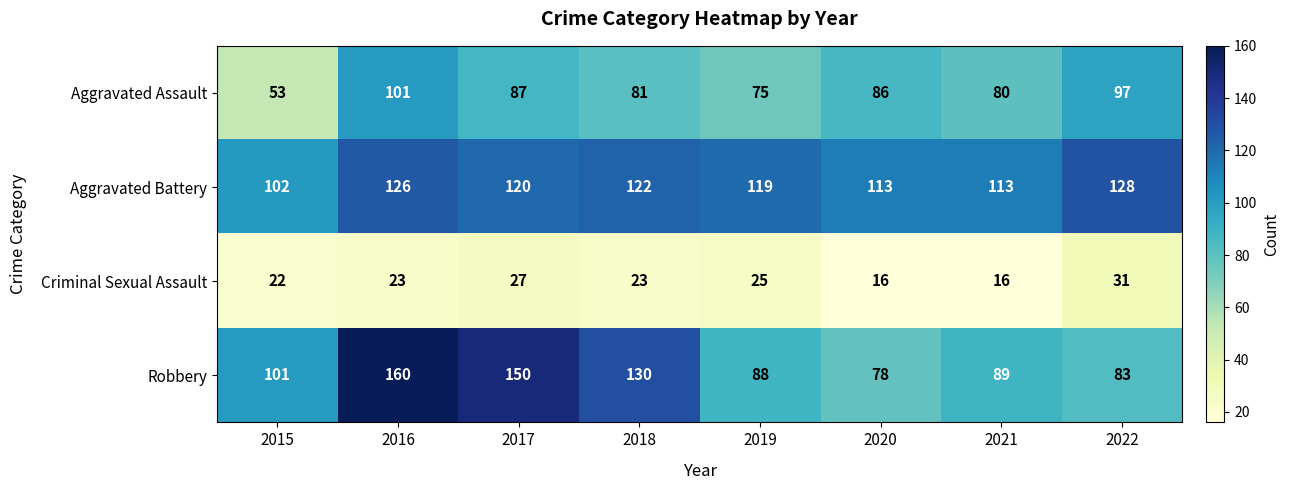

At which category is the sum across all series the highest?

2016